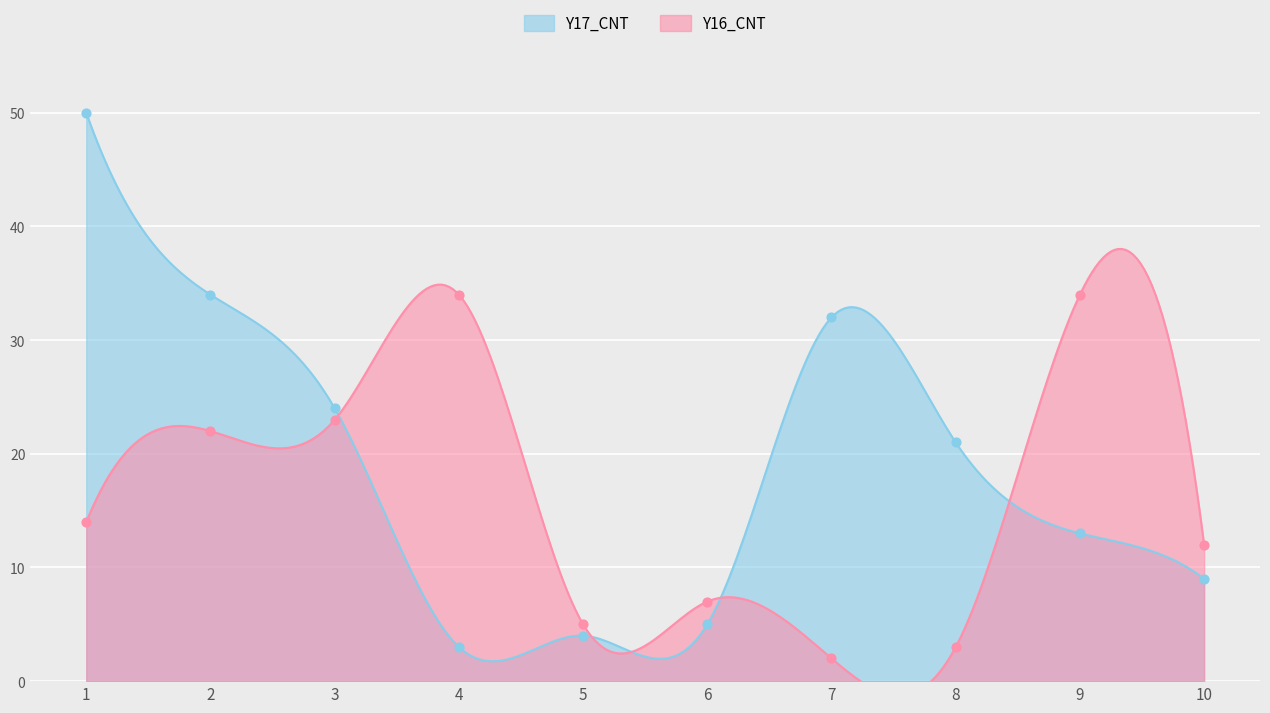

Which series reaches the maximum Y coordinate?

Y17_CNT